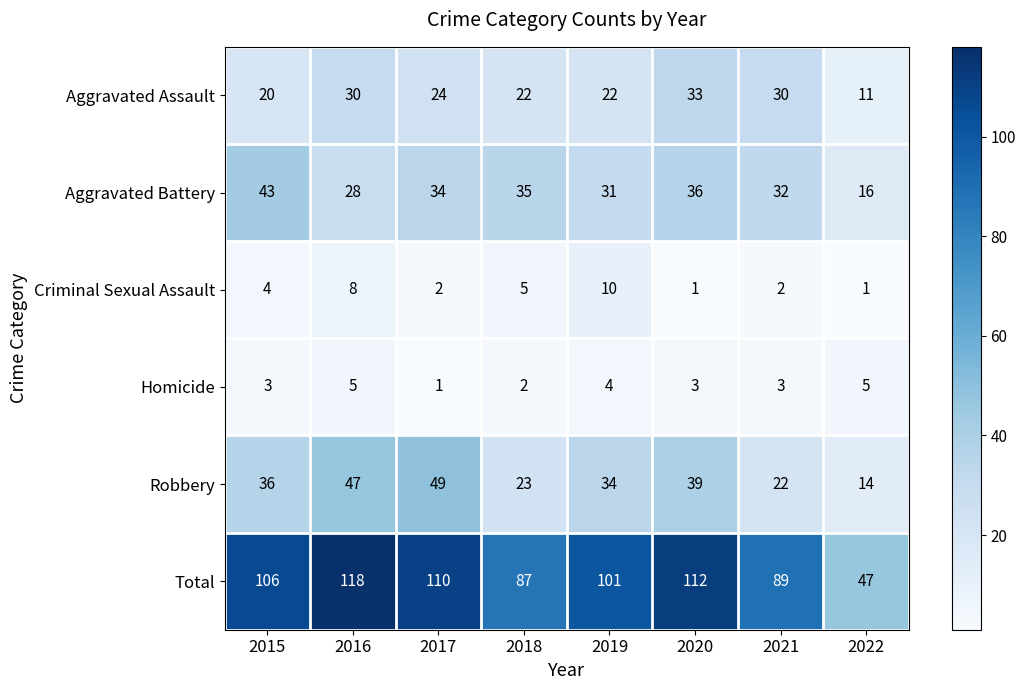

Is it true that Criminal Sexual Assault equals 2 at 2021?

True